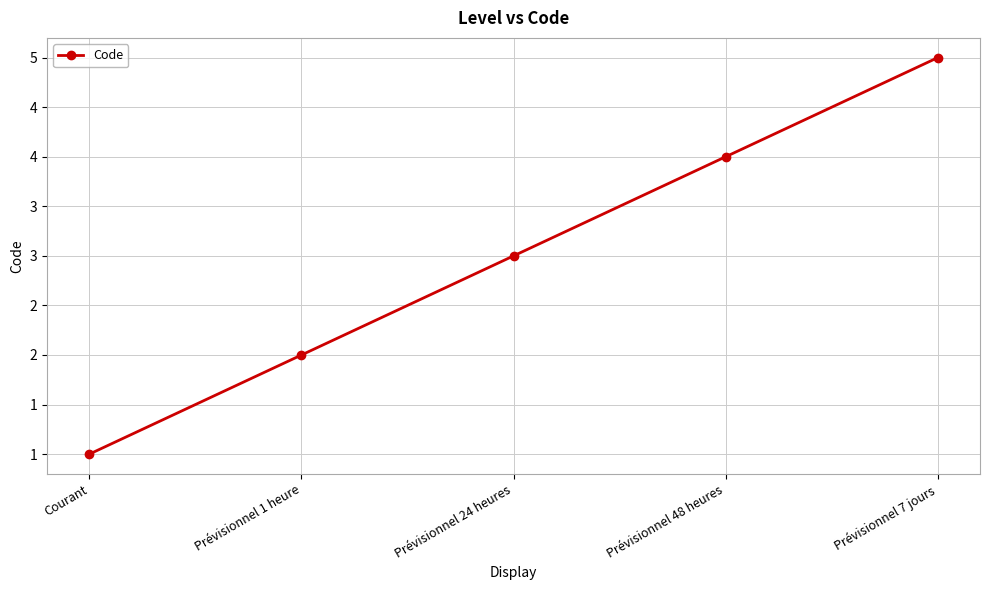

Which label corresponds to the smallest value in the chart?

Courant